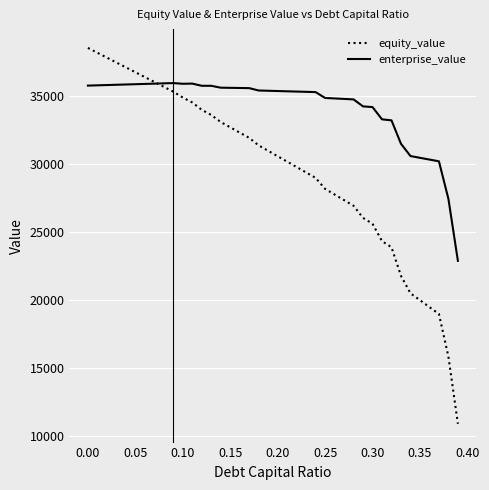

Which series has the largest total across all categories?

enterprise_value